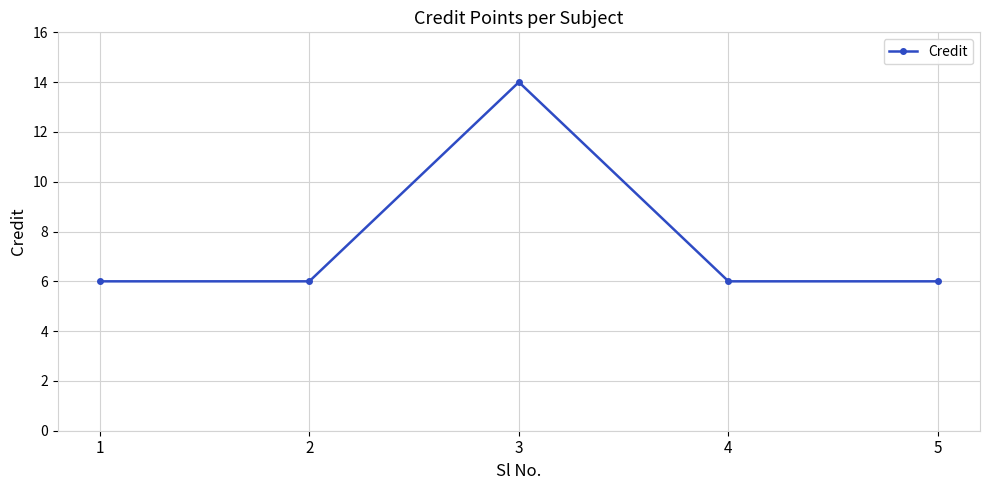

What is the value of the 5th point from the left?

6